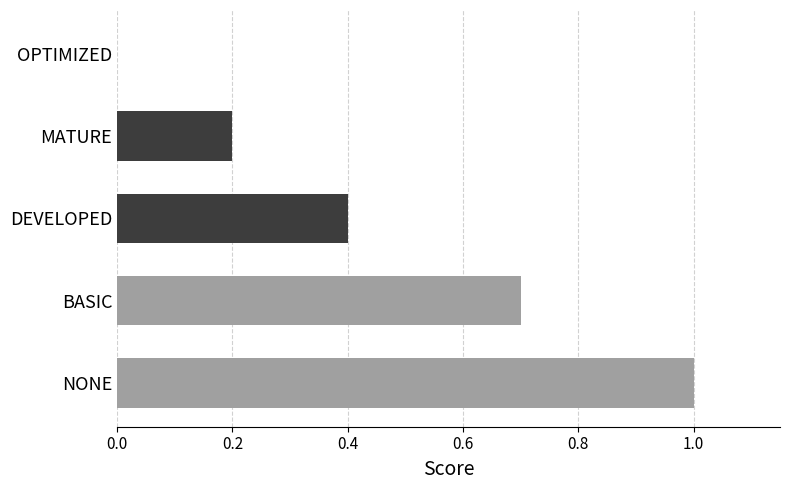

Are the bars horizontal?

Yes